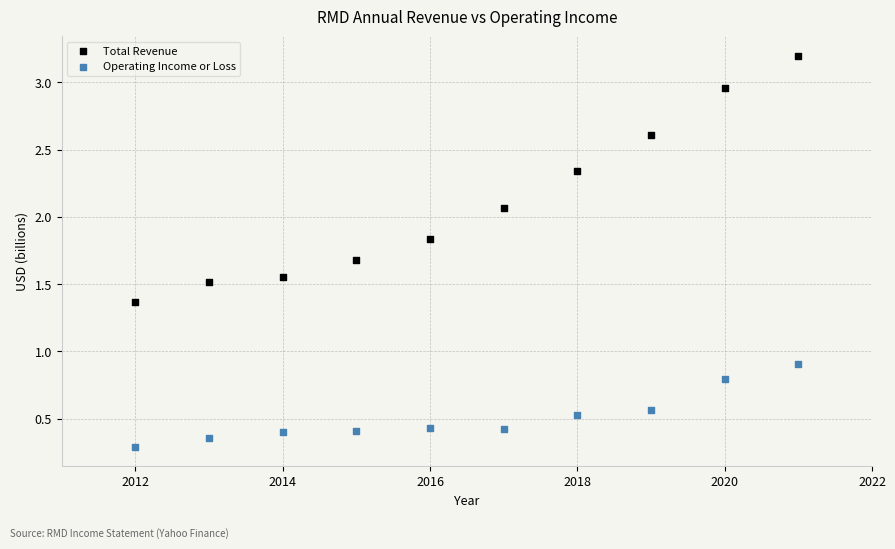

Which series reaches the maximum Y coordinate?

Total Revenue